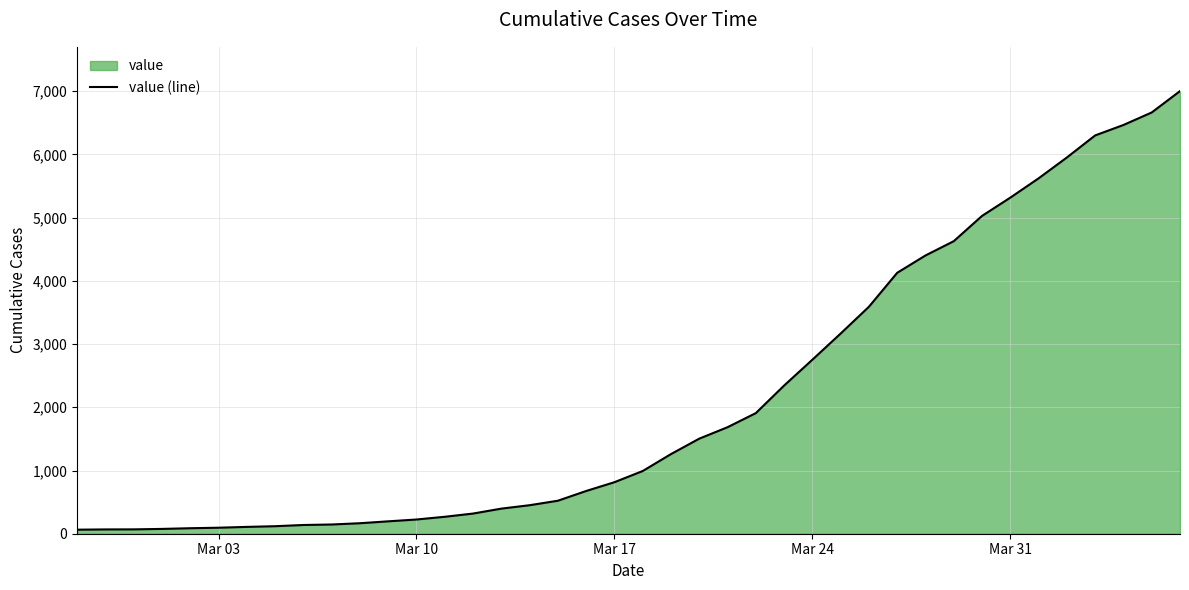

What is the maximum value shown in the chart?

7002